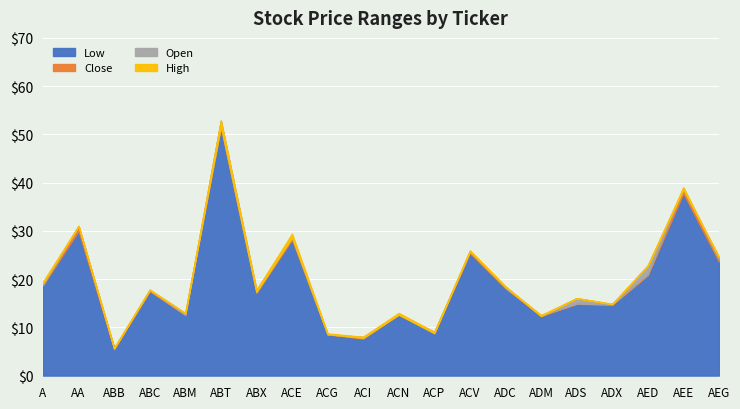

At AED, list the series in order from smallest to largest.

Low, Close, Open, High